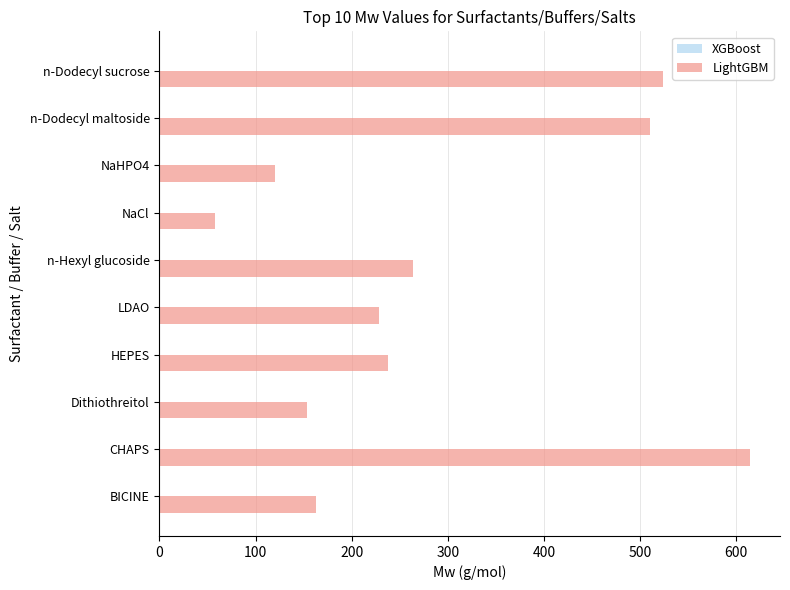

The chart shows a value of 97 at n-Hexyl glucoside. True or false?

False